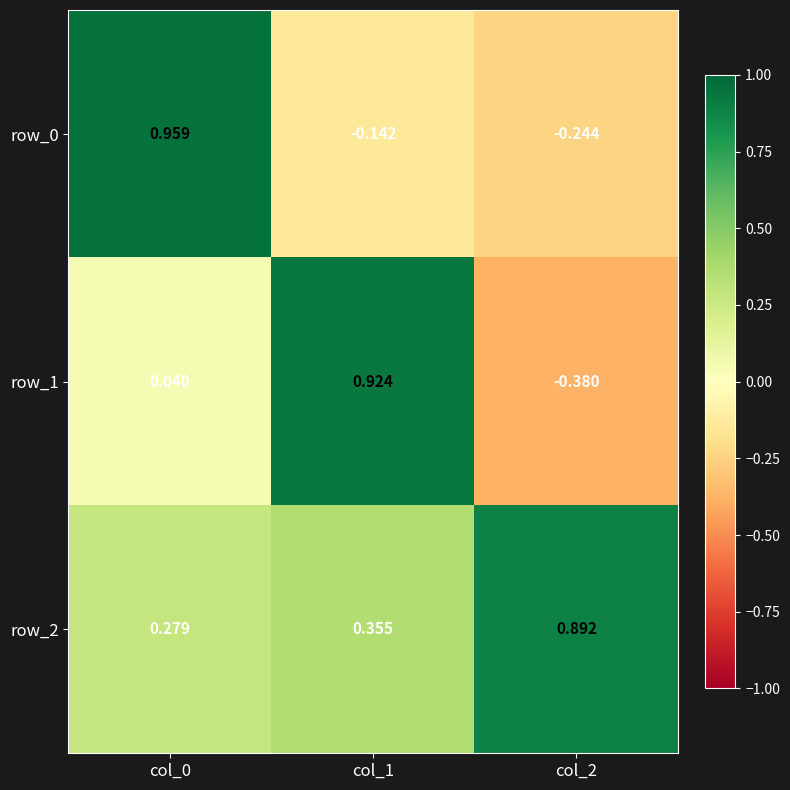

Is the value of row_0 at col_2 greater than the value of row_1 at col_0?

No